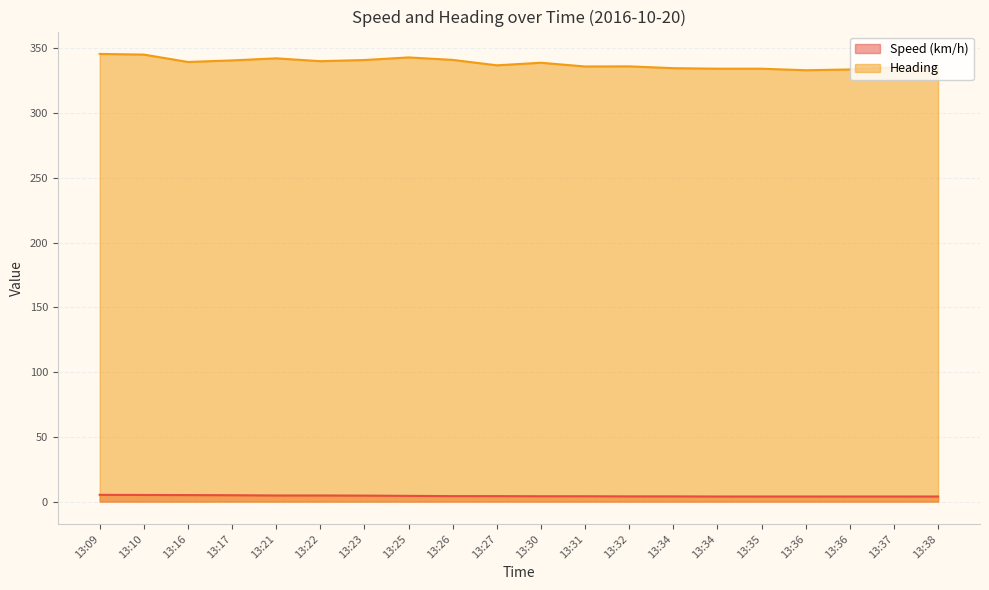

What is the sum of all Heading values?

6768.5